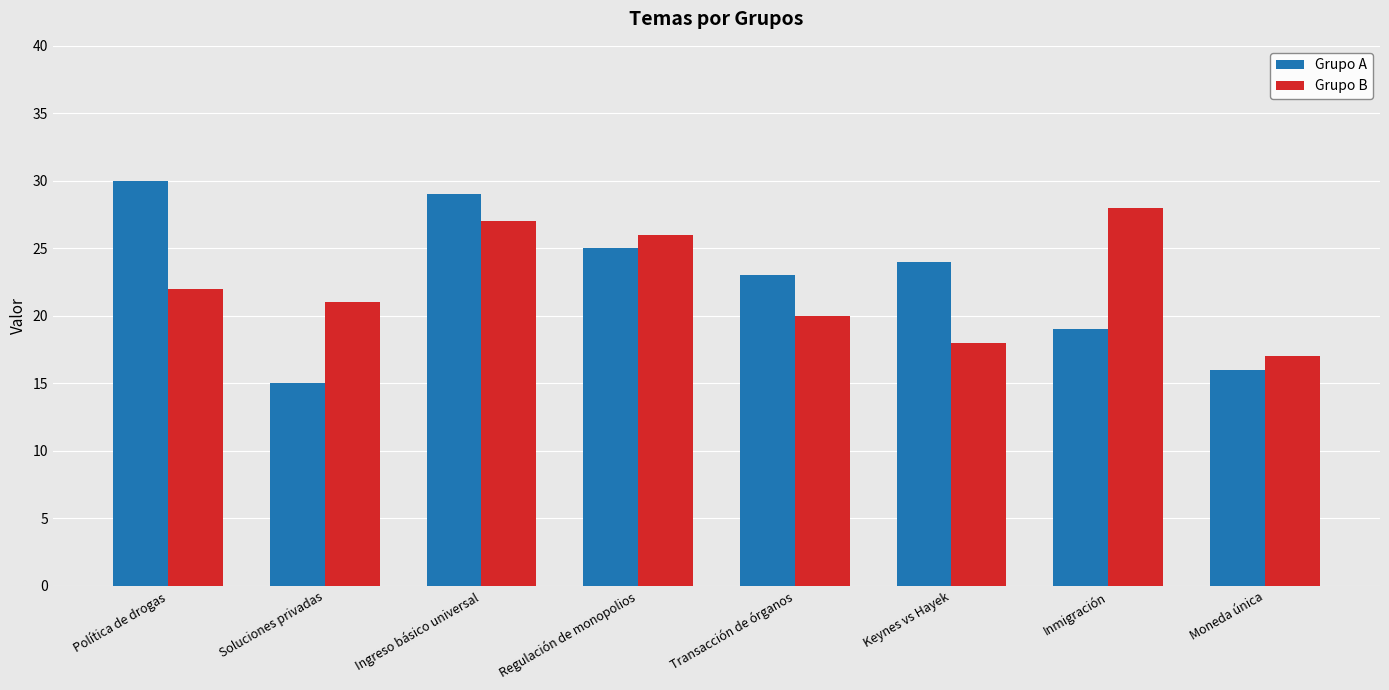

At which category is the sum across all series the highest?

Ingreso básico universal